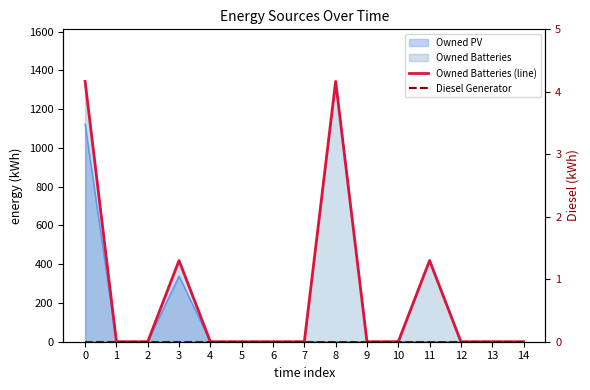

Count the Owned Batteries (line) values in the range 0 to 419.

13